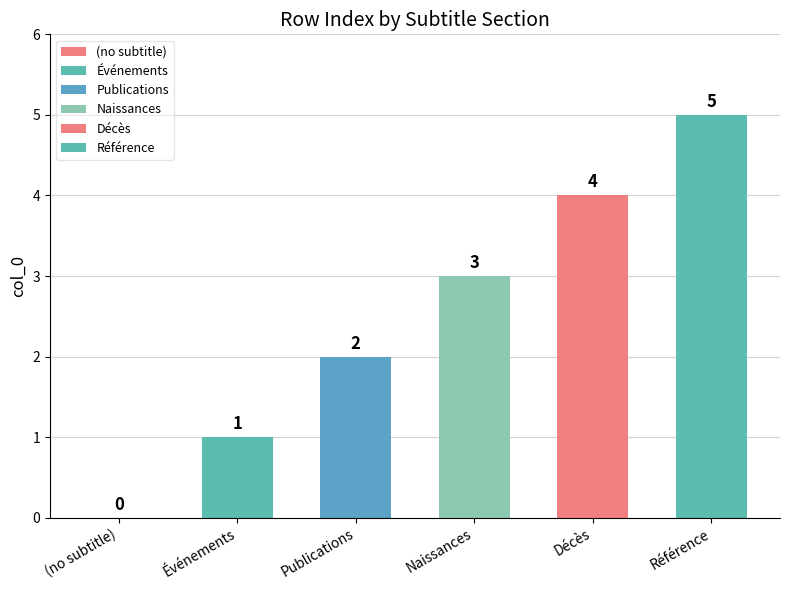

Reading left to right, list all the values displayed in this chart.

0	1	2	3	4	5